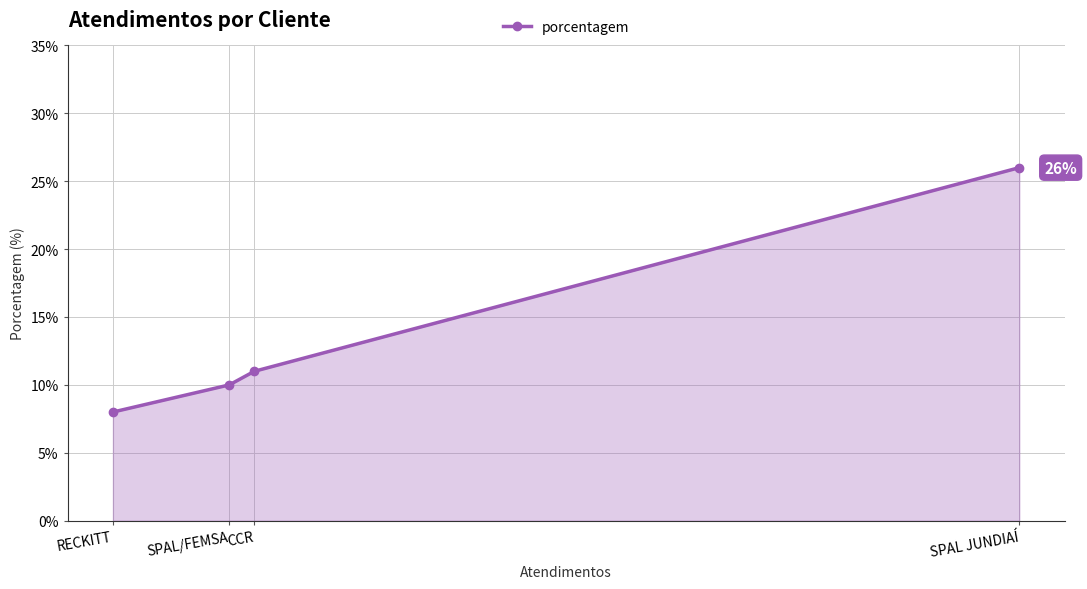

Reading left to right, transcribe all the data shown in this chart.

RECKITT=8	SPAL/FEMSA=10	CCR=11	SPAL JUNDIAÍ=26